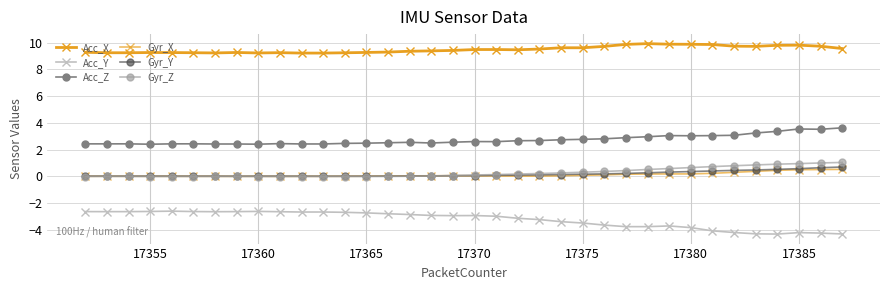

Reading right to left, transcribe all the data shown in this chart.

Acc_X: 9.6	9.7	9.8	9.8	9.7	9.7	9.9	9.9	9.9	9.9	9.9	9.7	9.6	9.6	9.5	9.5	9.5	9.5	9.4	9.4	9.4	9.3	9.3	9.2	9.2	9.2	9.3	9.2	9.3	9.2	9.3	9.3	9.3	9.3	9.2	9.3
Acc_Y: -4.3	-4.3	-4.2	-4.3	-4.3	-4.2	-4.1	-3.8	-3.7	-3.8	-3.8	-3.7	-3.5	-3.4	-3.2	-3.1	-3.0	-2.9	-3.0	-2.9	-2.9	-2.8	-2.7	-2.7	-2.7	-2.7	-2.7	-2.6	-2.7	-2.7	-2.6	-2.6	-2.6	-2.7	-2.7	-2.6
Acc_Z: 3.6	3.5	3.5	3.4	3.2	3.1	3.0	3.0	3.0	3.0	2.9	2.8	2.8	2.7	2.7	2.7	2.6	2.6	2.5	2.5	2.5	2.5	2.5	2.5	2.4	2.4	2.4	2.4	2.4	2.4	2.4	2.4	2.4	2.4	2.4	2.4
Gyr_X: 0.5	0.5	0.5	0.4	0.4	0.3	0.2	0.2	0.2	0.2	0.1	0.1	0.1	0.0	0.0	0.0	0.0	0.0	0.0	0.0	0.0	0.0	0.0	-0.0	-0.0	-0.0	-0.0	-0.0	-0.0	-0.0	-0.0	-0.0	-0.0	-0.0	-0.0	-0.0
Gyr_Y: 0.7	0.6	0.6	0.5	0.5	0.4	0.4	0.4	0.3	0.3	0.2	0.2	0.2	0.1	0.1	0.1	0.1	0.0	0.0	0.0	0.0	0.0	0.0	0.0	0.0	0.0	0.0	0.0	0.0	0.0	0.0	0.0	0.0	0.0	0.0	0.0
Gyr_Z: 1.0	1.0	0.9	0.9	0.8	0.8	0.7	0.6	0.6	0.5	0.4	0.4	0.3	0.2	0.2	0.2	0.1	0.1	0.1	0.0	-0.0	-0.0	-0.0	-0.0	-0.0	-0.0	-0.0	-0.0	-0.0	-0.0	-0.0	-0.0	-0.0	-0.0	-0.0	-0.0